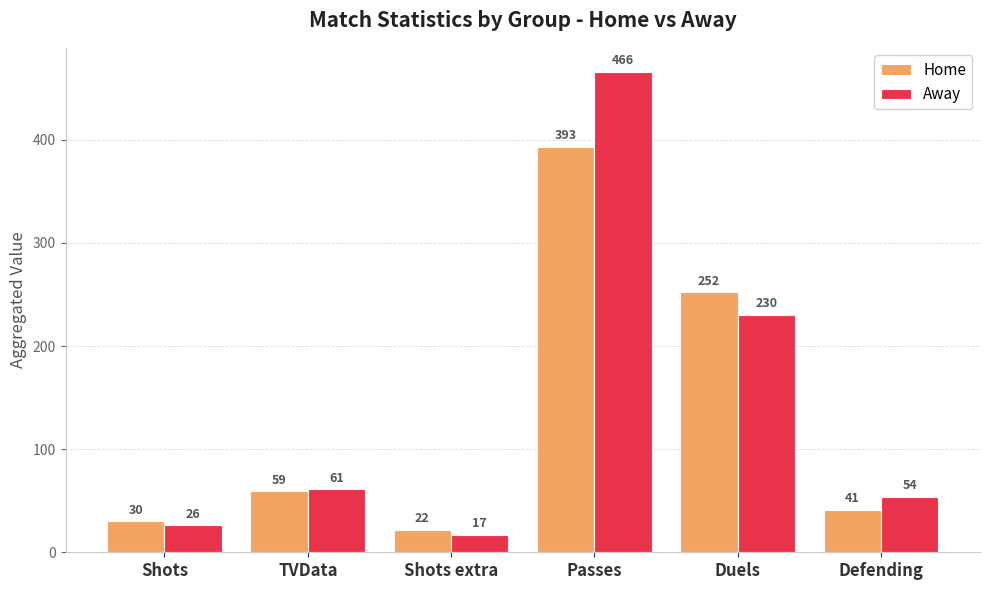

List the labels in order of Away value, largest first.

Passes, Duels, TVData, Defending, Shots, Shots extra